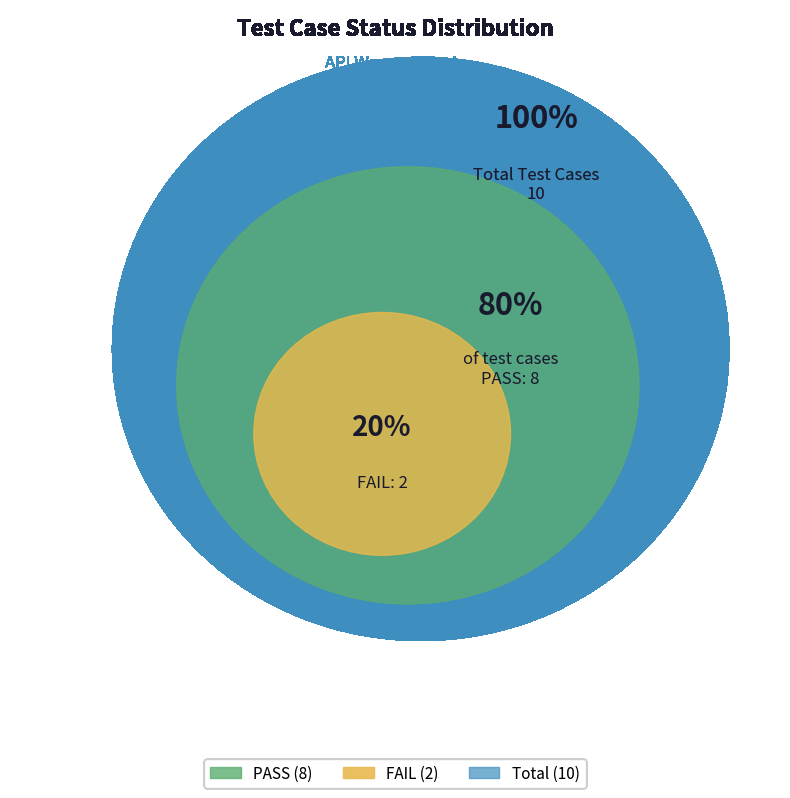

Combined, do PASS (Response 201) and PASS account for over 50%?

Yes